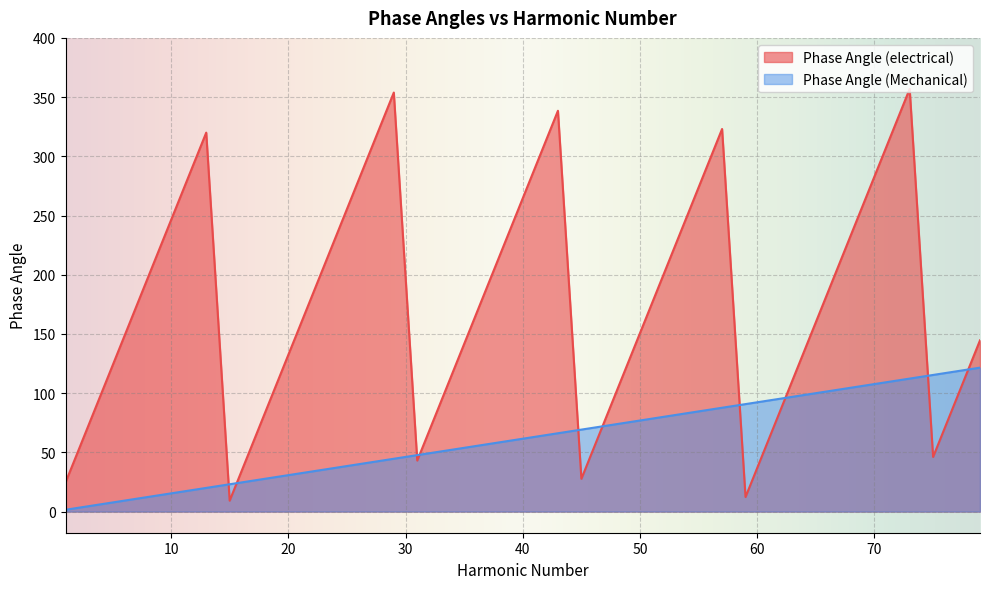

How many distinct data groups are displayed?

2